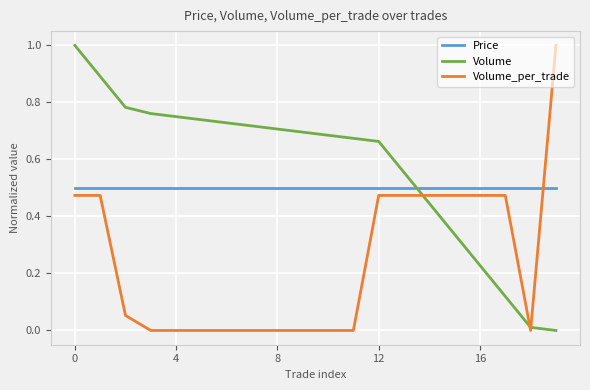

Which series has the largest total across all categories?

Volume